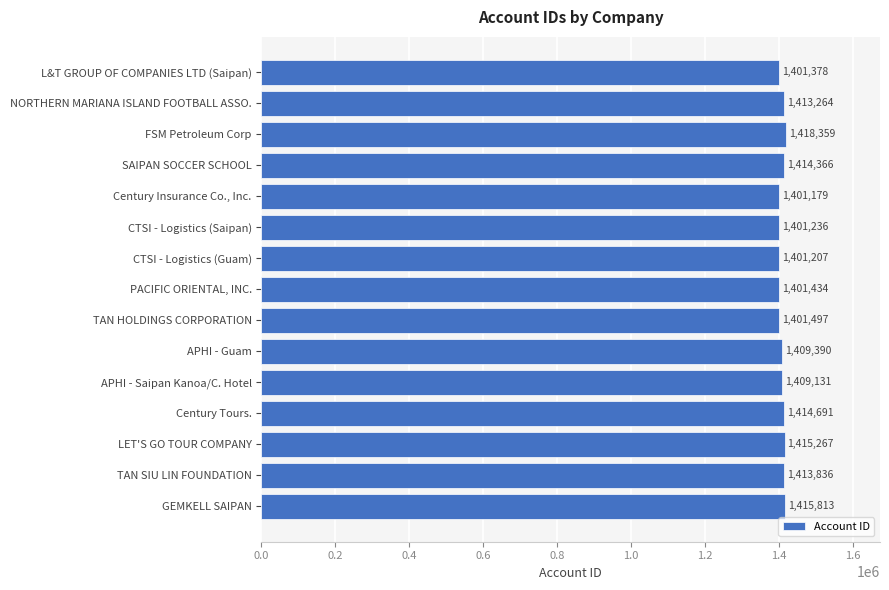

Reading bottom to top, extract all data points from this chart.

GEMKELL SAIPAN=1415813	TAN SIU LIN FOUNDATION=1413836	LET'S GO TOUR COMPANY=1415267	Century Tours.=1414691	APHI - Saipan Kanoa/C. Hotel=1409131	APHI - Guam=1409390	TAN HOLDINGS CORPORATION=1401497	PACIFIC ORIENTAL, INC.=1401434	CTSI - Logistics (Guam)=1401207	CTSI - Logistics (Saipan)=1401236	Century Insurance Co., Inc.=1401179	SAIPAN SOCCER SCHOOL=1414366	FSM Petroleum Corp=1418359	NORTHERN MARIANA ISLAND FOOTBALL ASSO.=1413264	L&T GROUP OF COMPANIES LTD (Saipan)=1401378